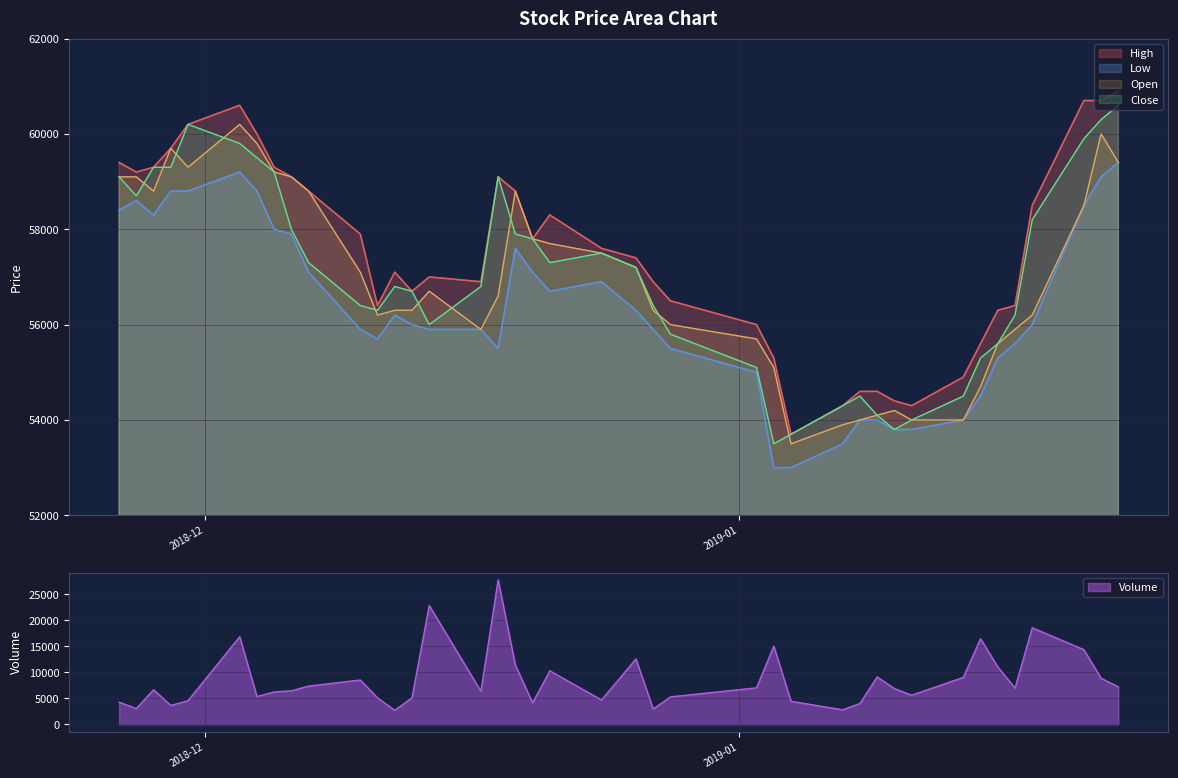

Count the number of categories in the chart.

40